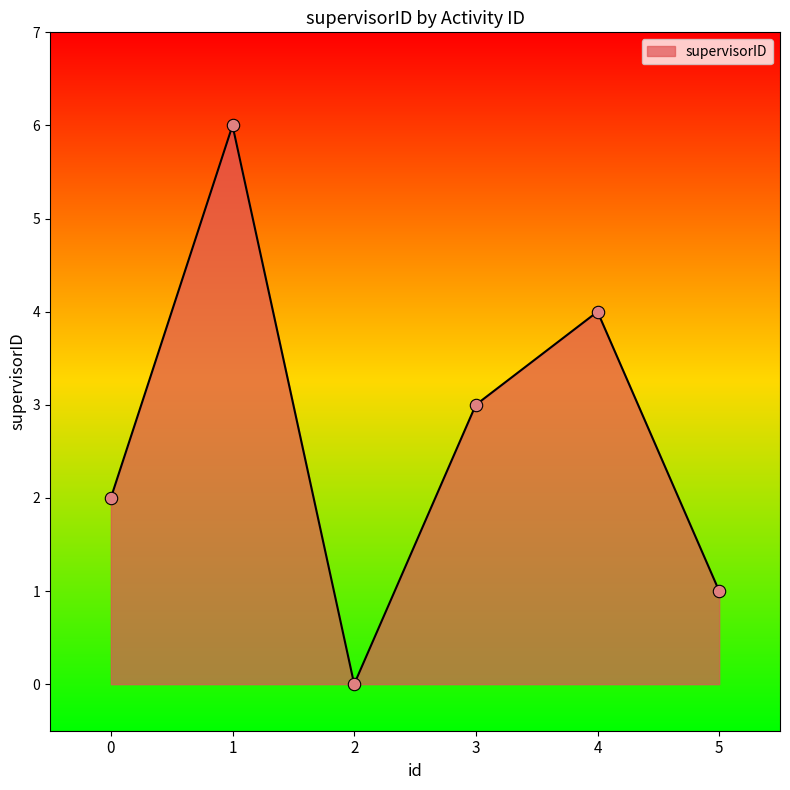

Between 4 and 0, which is larger?

4